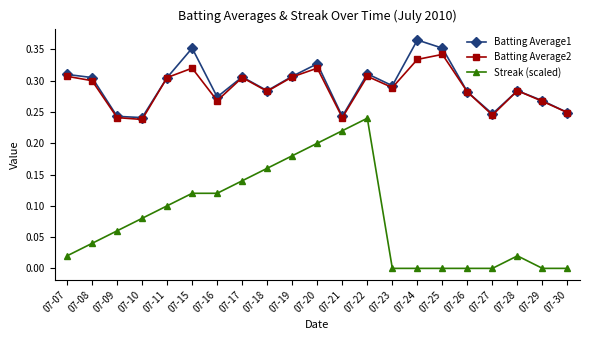

True or false: Streak (scaled) and Batting Average2 cross at least once.

False